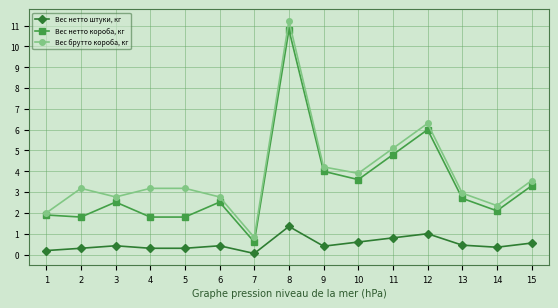

True or false: Вес брутто короба, кг has more than 0 points higher than both neighbors.

True